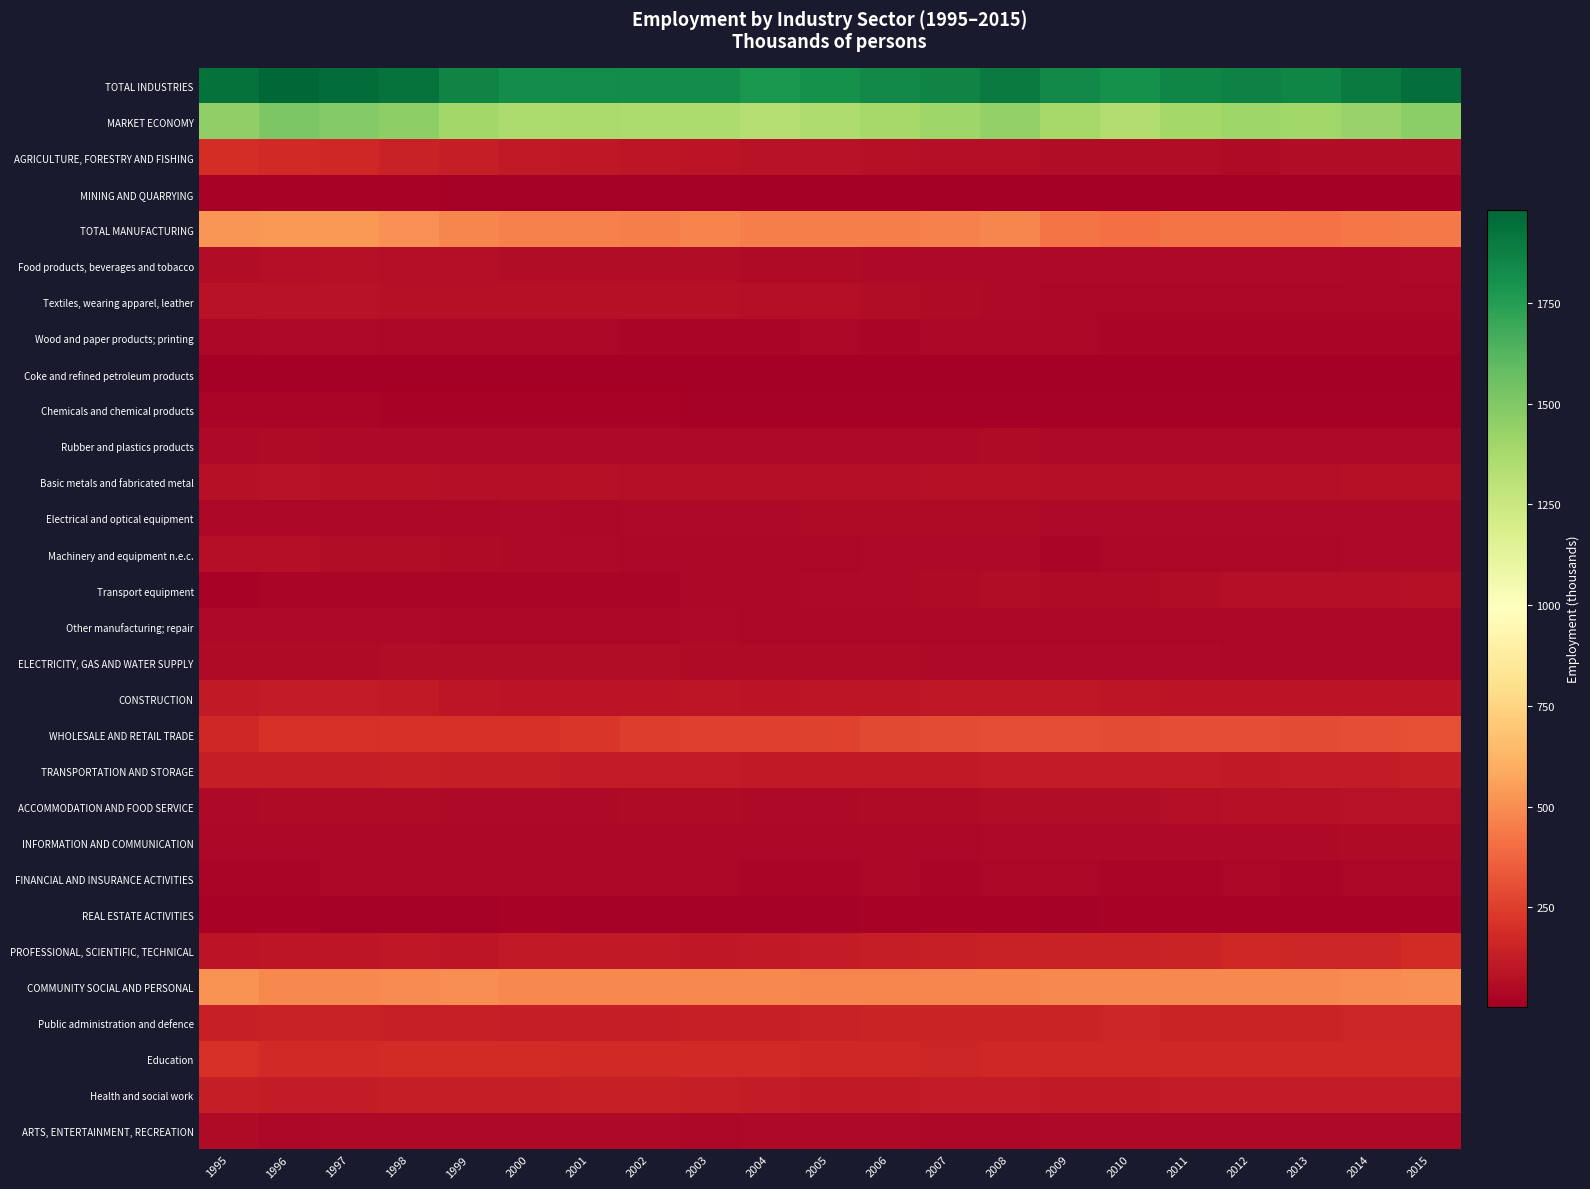

Rank the series at 2005 from lowest to highest value.

Coke and refined petroleum products, MINING AND QUARRYING, Chemicals and chemical products, REAL ESTATE ACTIVITIES, FINANCIAL AND INSURANCE ACTIVITIES, Wood and paper products; printing, INFORMATION AND COMMUNICATION, Machinery and equipment n.e.c., Other manufacturing; repair, Transport equipment, ARTS, ENTERTAINMENT, RECREATION, Rubber and plastics products, ACCOMMODATION AND FOOD SERVICE, Electrical and optical equipment, Food products, beverages and tobacco, ELECTRICITY, GAS AND WATER SUPPLY, Textiles, wearing apparel, leather, Basic metals and fabricated metal, AGRICULTURE, FORESTRY AND FISHING, CONSTRUCTION, TRANSPORTATION AND STORAGE, Health and social work, PROFESSIONAL, SCIENTIFIC, TECHNICAL, Public administration and defence, Education, WHOLESALE AND RETAIL TRADE, TOTAL MANUFACTURING, COMMUNITY SOCIAL AND PERSONAL, MARKET ECONOMY, TOTAL INDUSTRIES